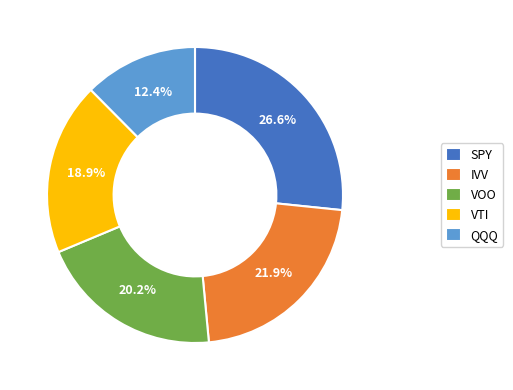

Which has a higher value, VTI or SPY?

SPY